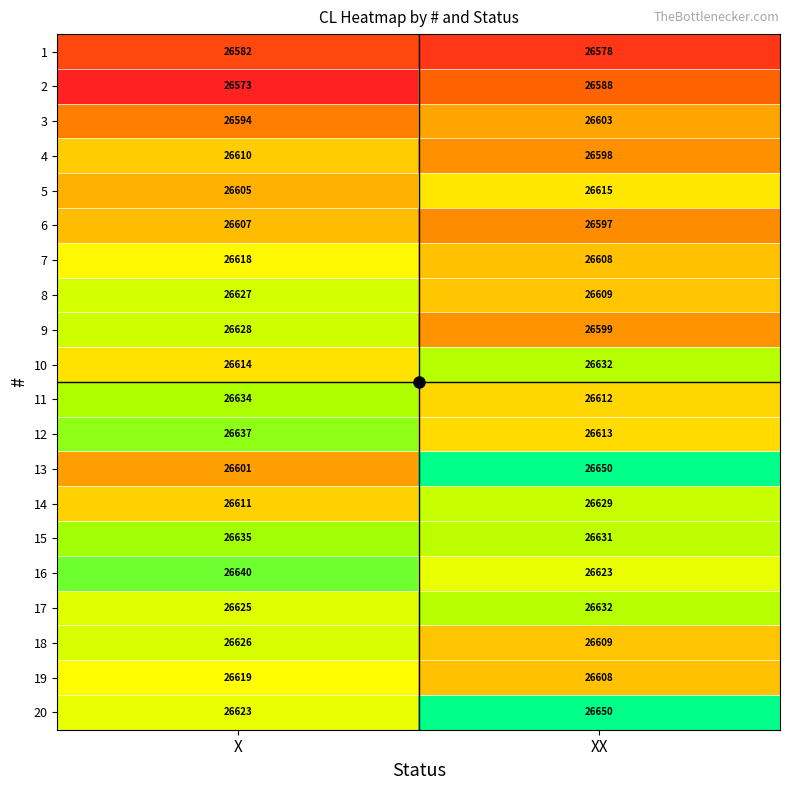

Rank the categories by 9 value from lowest to highest.

XX, X